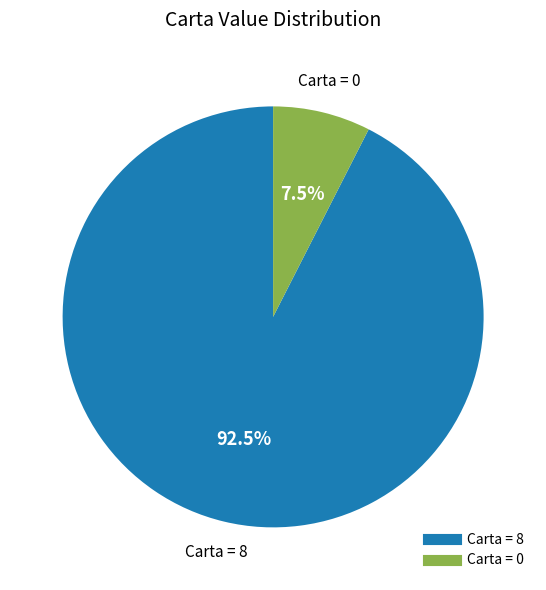

Is there any slice that represents more than half of the pie?

Yes